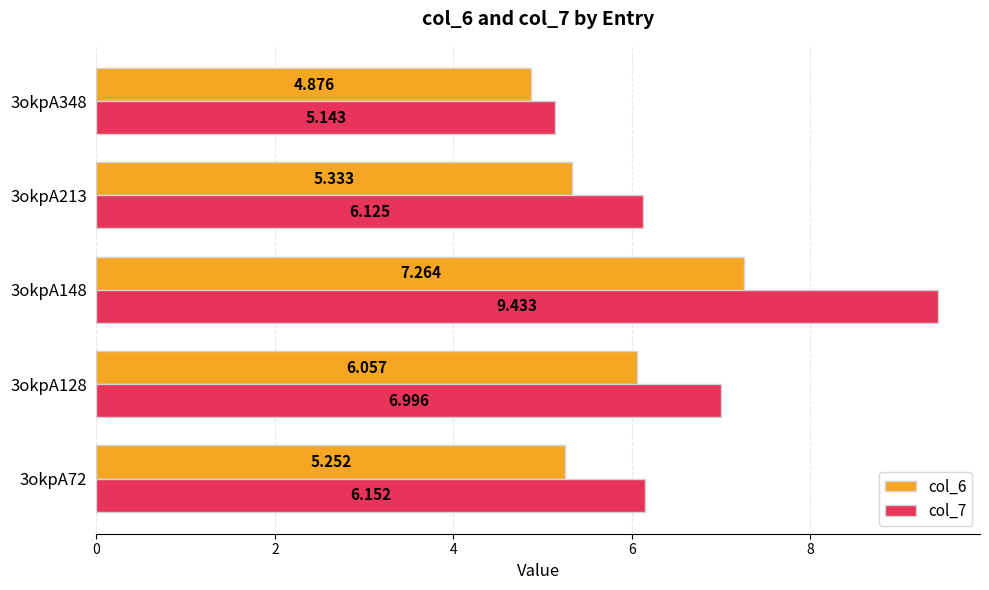

What is the difference between the second highest and second lowest values in the col_6 series?

0.8